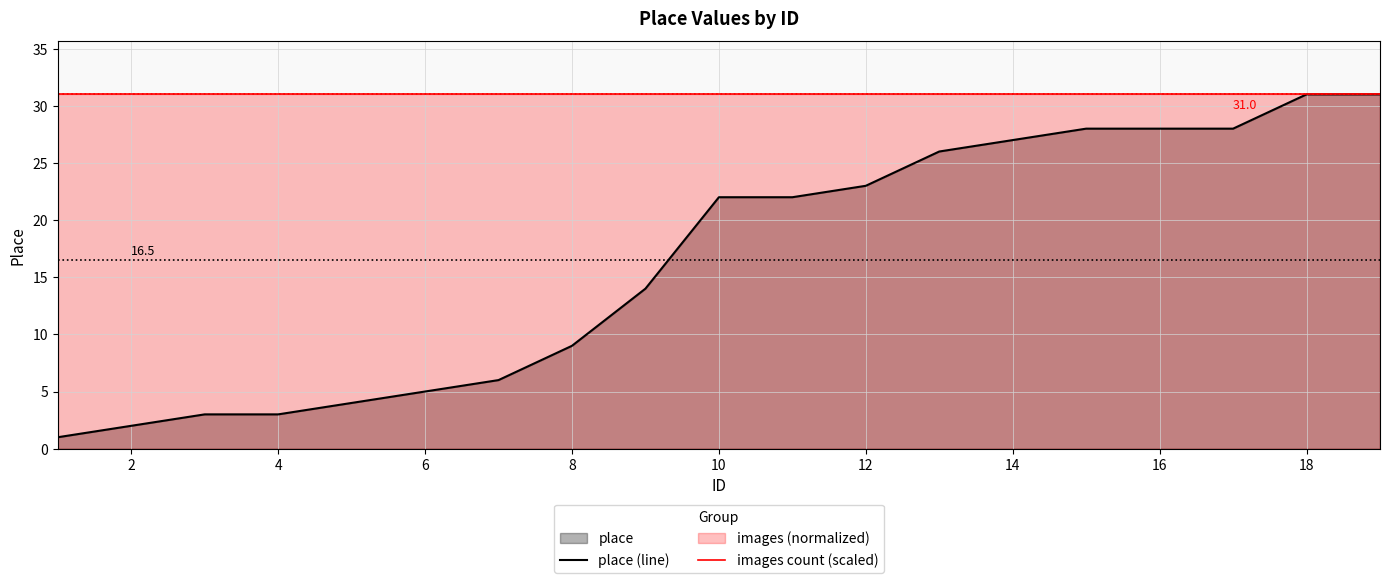

Rank the series by their average value, from lowest to highest.

place (line), images count (scaled)